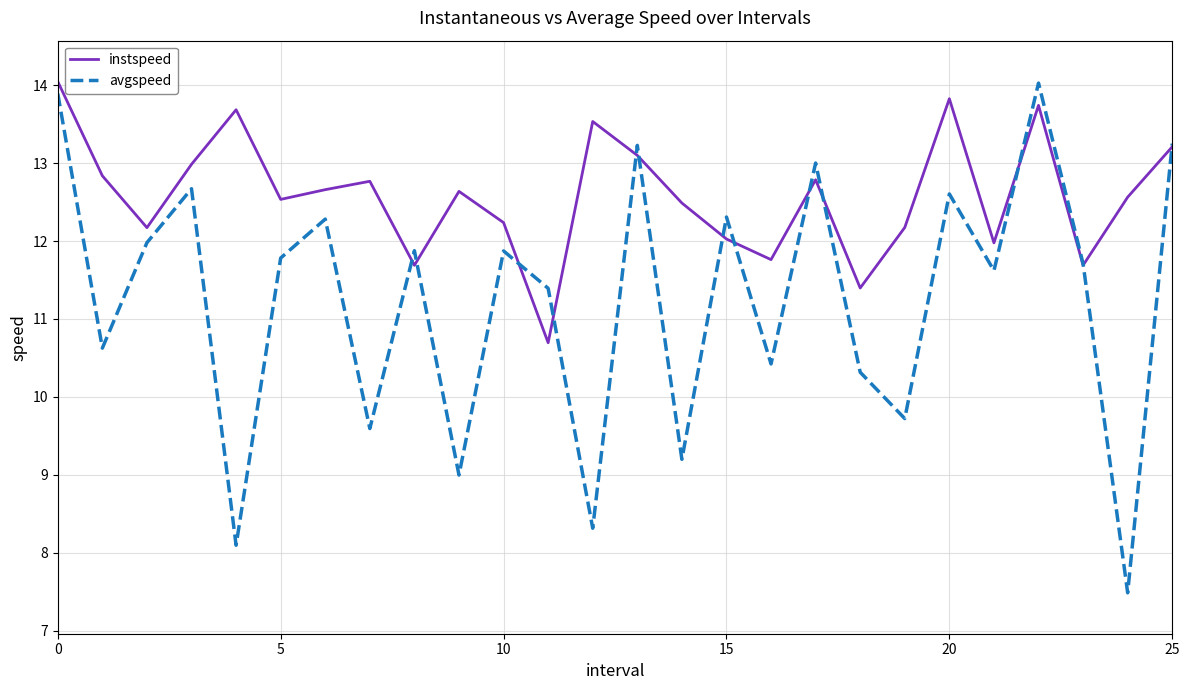

What is the minimum value for instspeed?

10.7